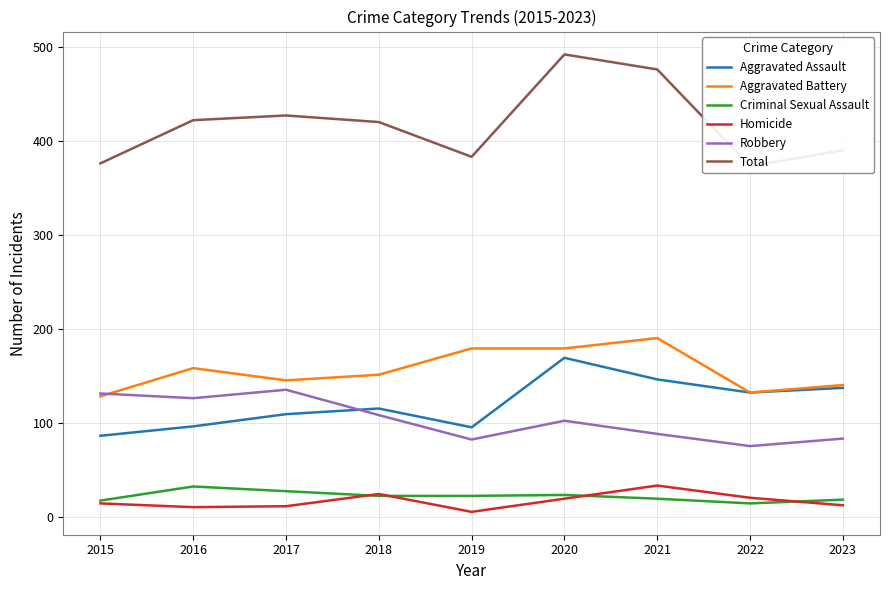

What is the spread (max minus min) of values at 2022?

359